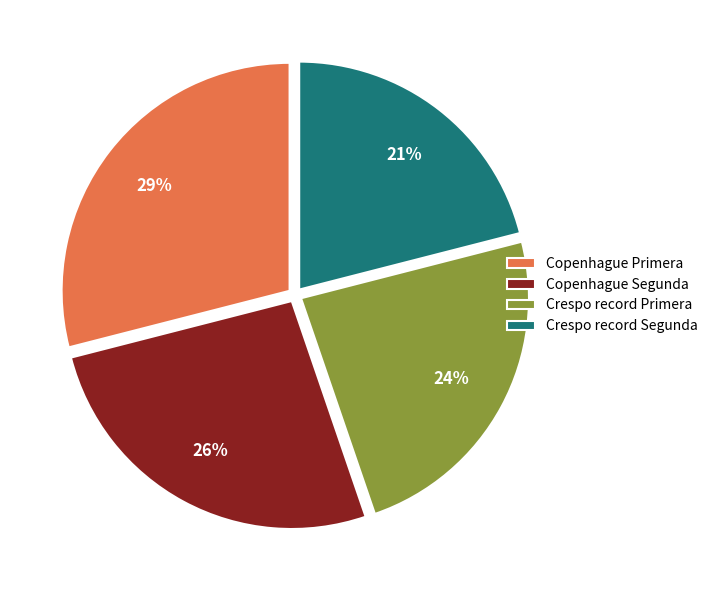

To the nearest percent, what portion does Copenhague Segunda represent?

26%